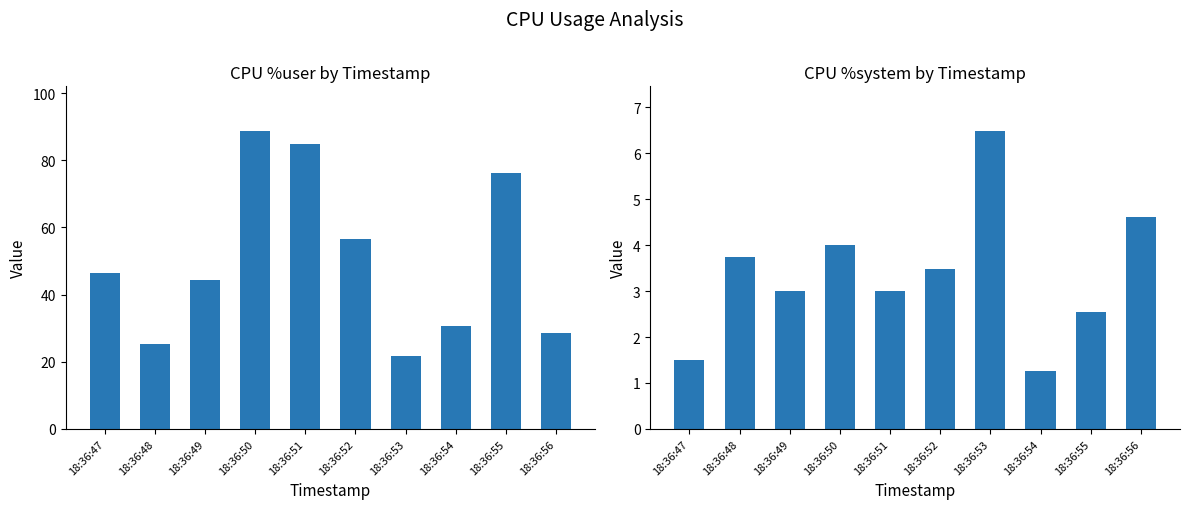

Which series changed the most between 18:36:47 and 18:36:52?

%user